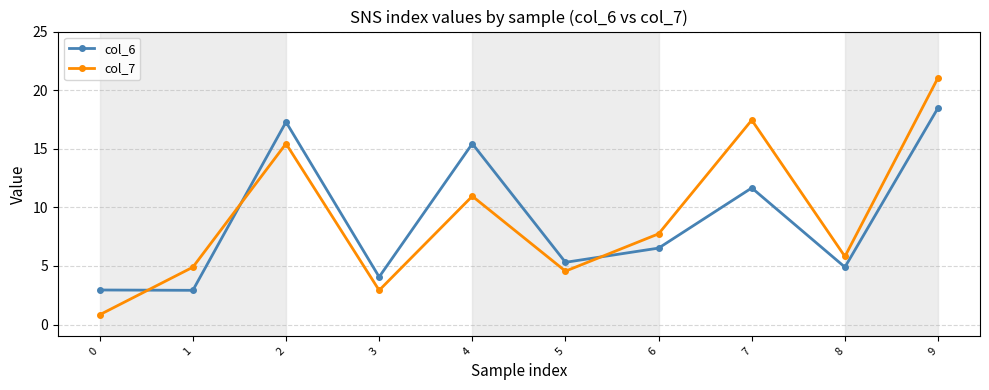

Is it true that col_6 equals 7.0 at 4?

False